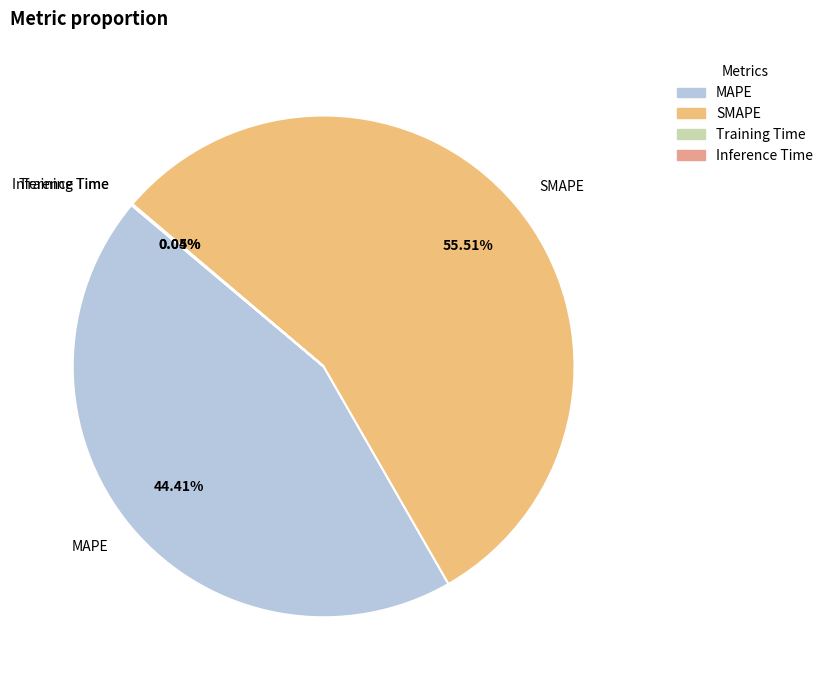

Does SMAPE represent more than half of the total?

Yes